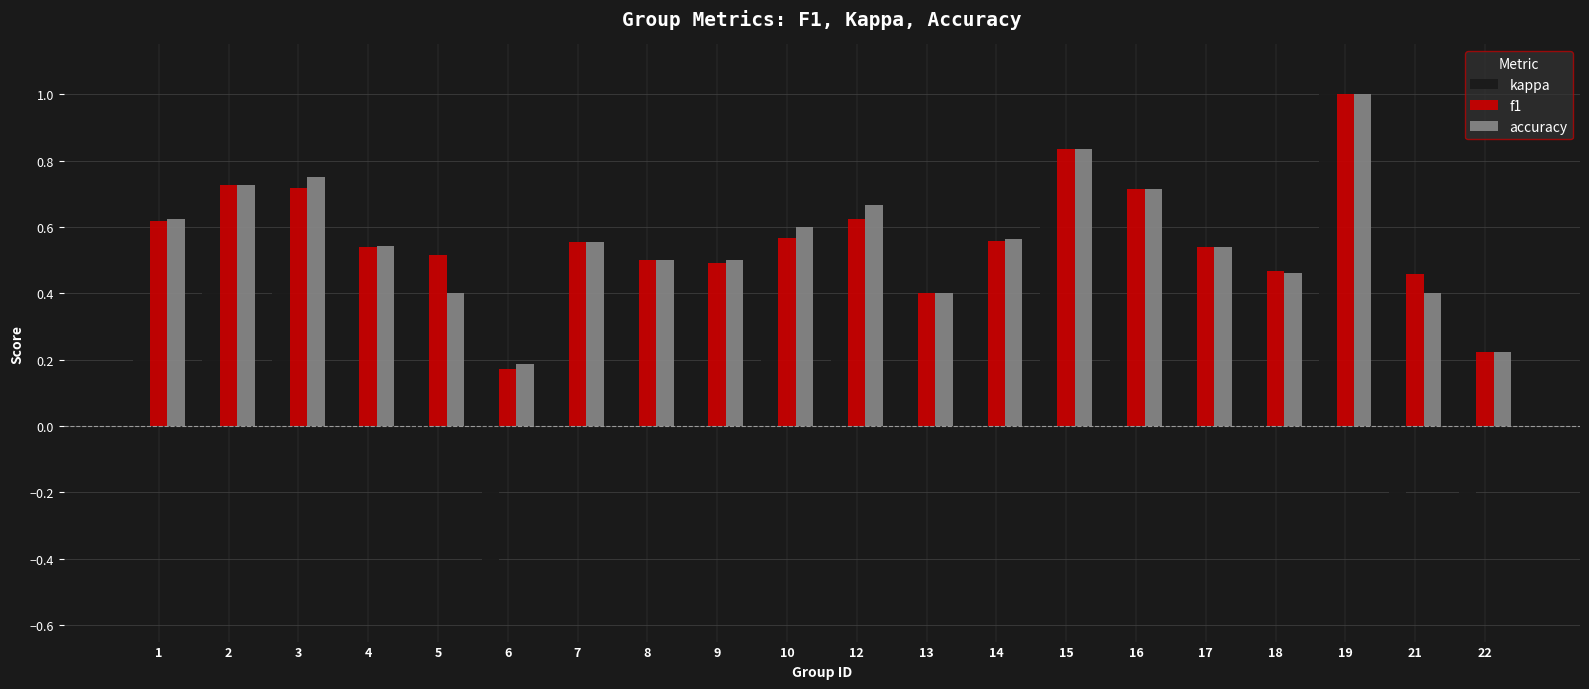

At how many categories does at least one series exceed 0?

20